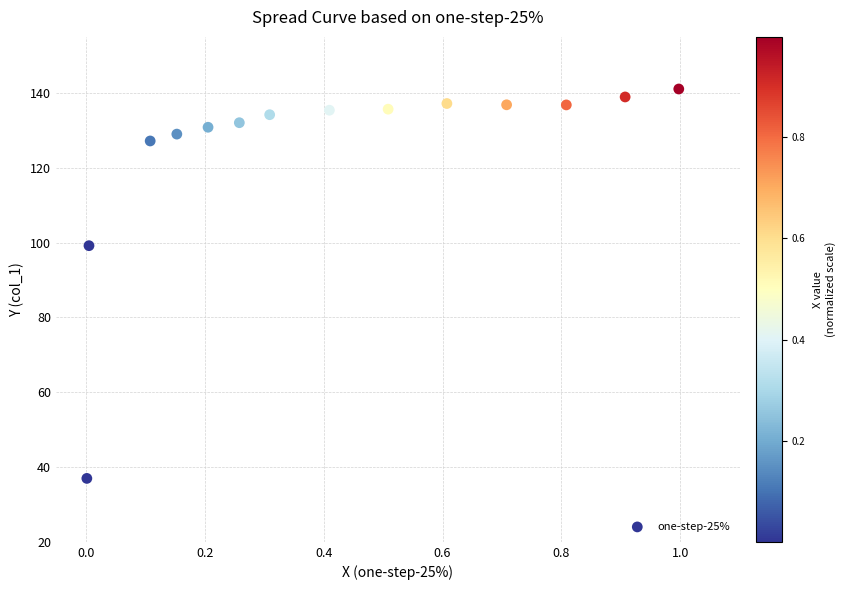

What Y value in the scatter plot is closest to 89?

99.2